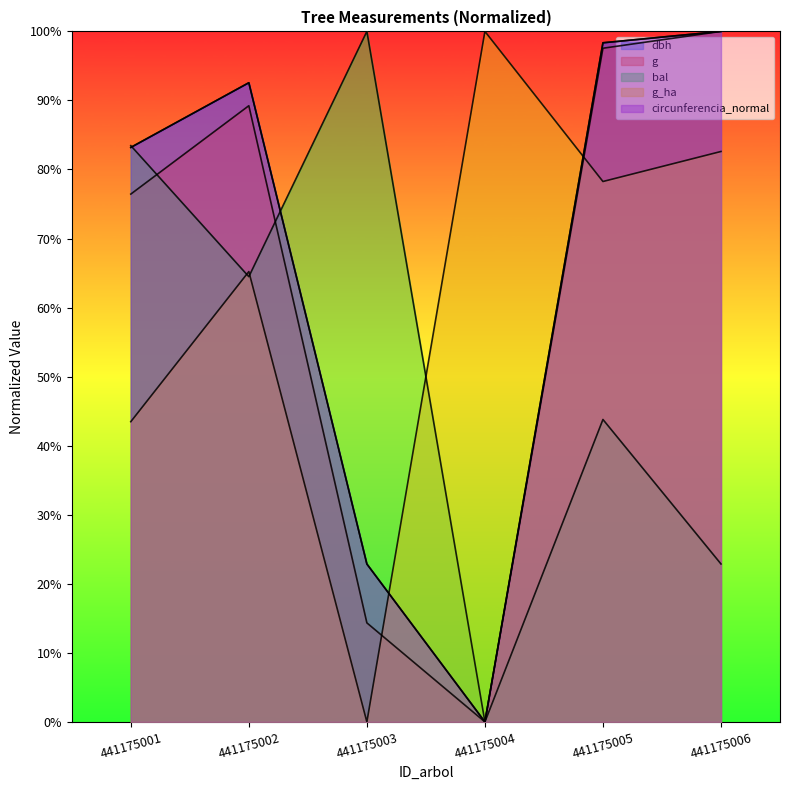

What is the difference between the maximum and minimum values in the circunferencia_normal series?

1.0